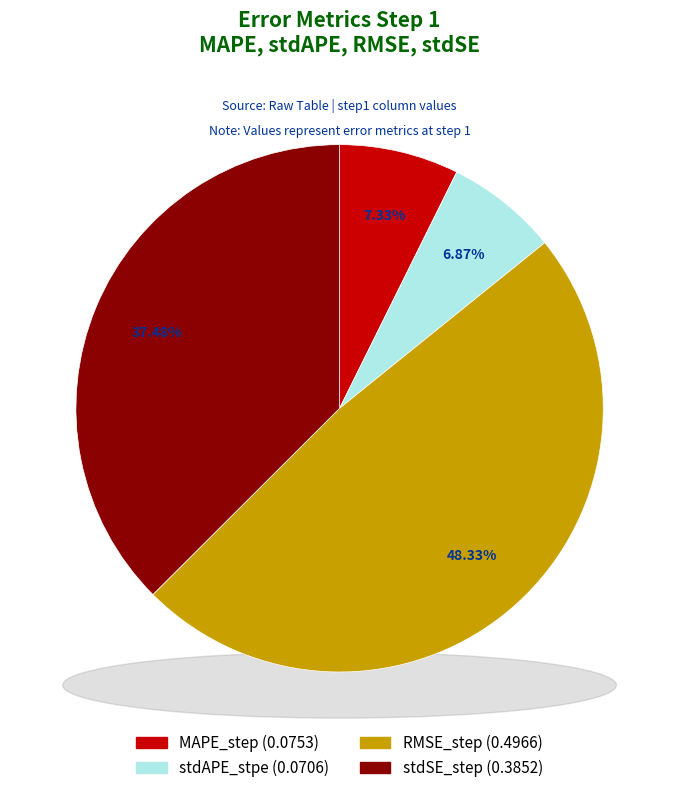

Is there any slice that represents more than half of the pie?

No